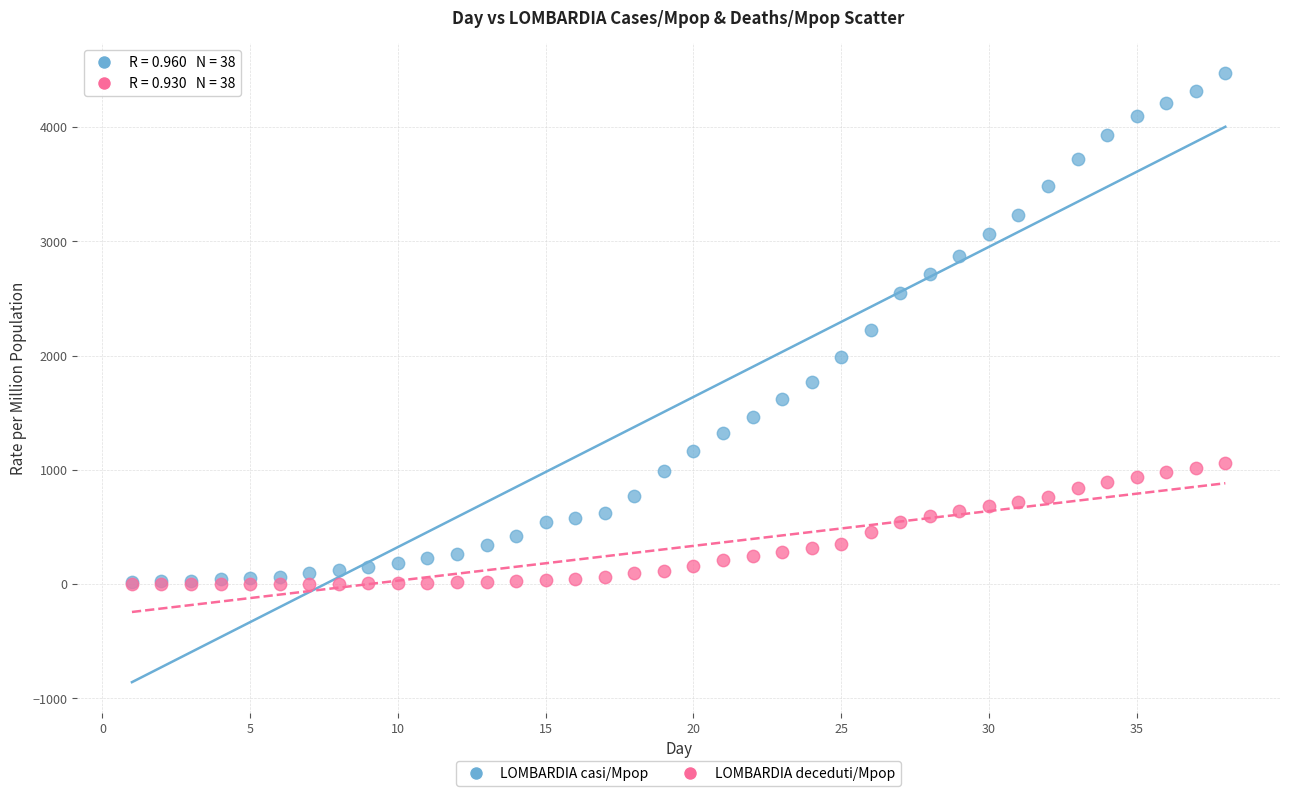

What are all the series names shown in the legend?

LOMBARDIA casi/Mpop, LOMBARDIA deceduti/Mpop